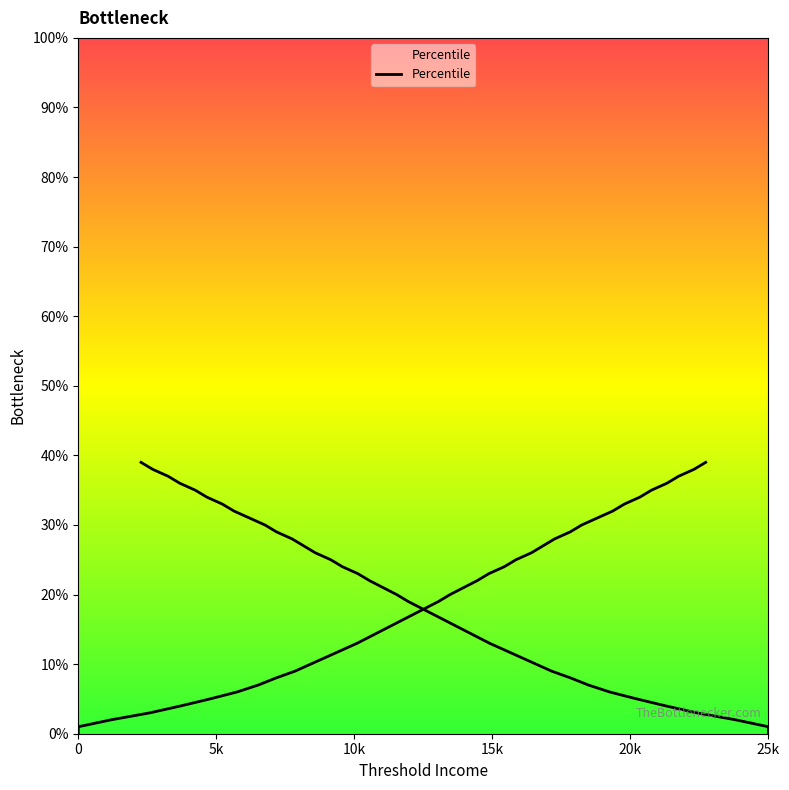

What is the maximum value shown in the chart?

0.4